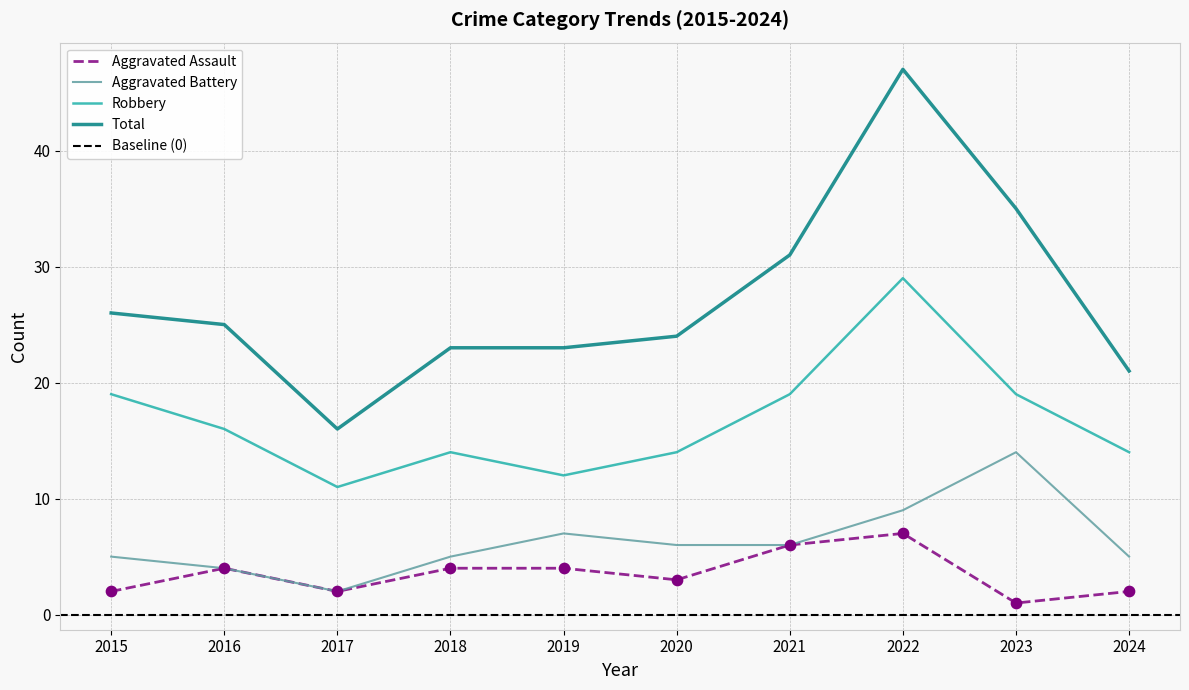

At how many categories does at least one series exceed 36?

1